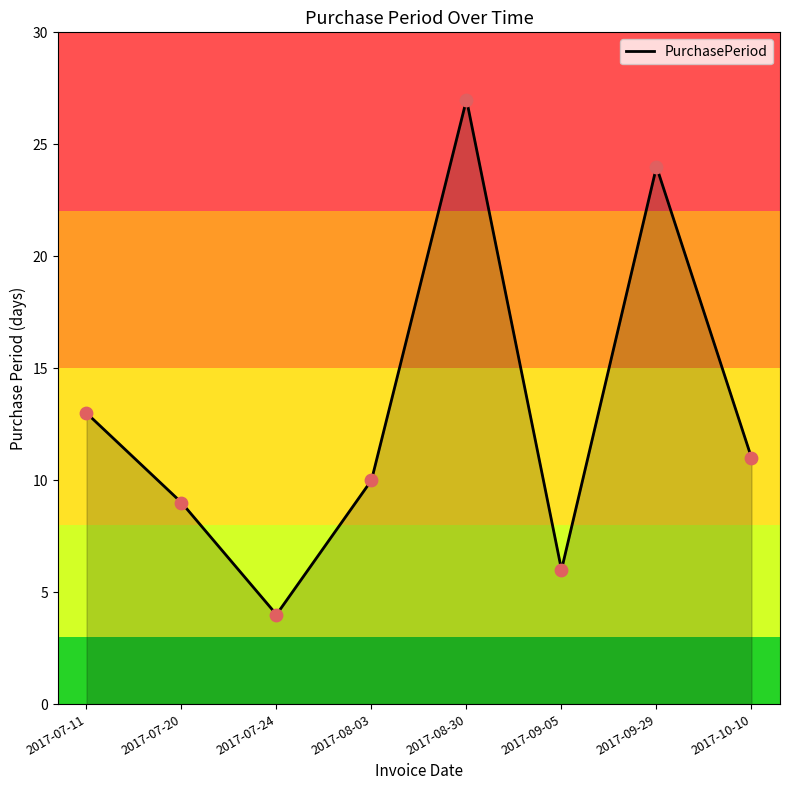

Between 2017-09-29 and 2017-08-30, which is larger?

2017-08-30